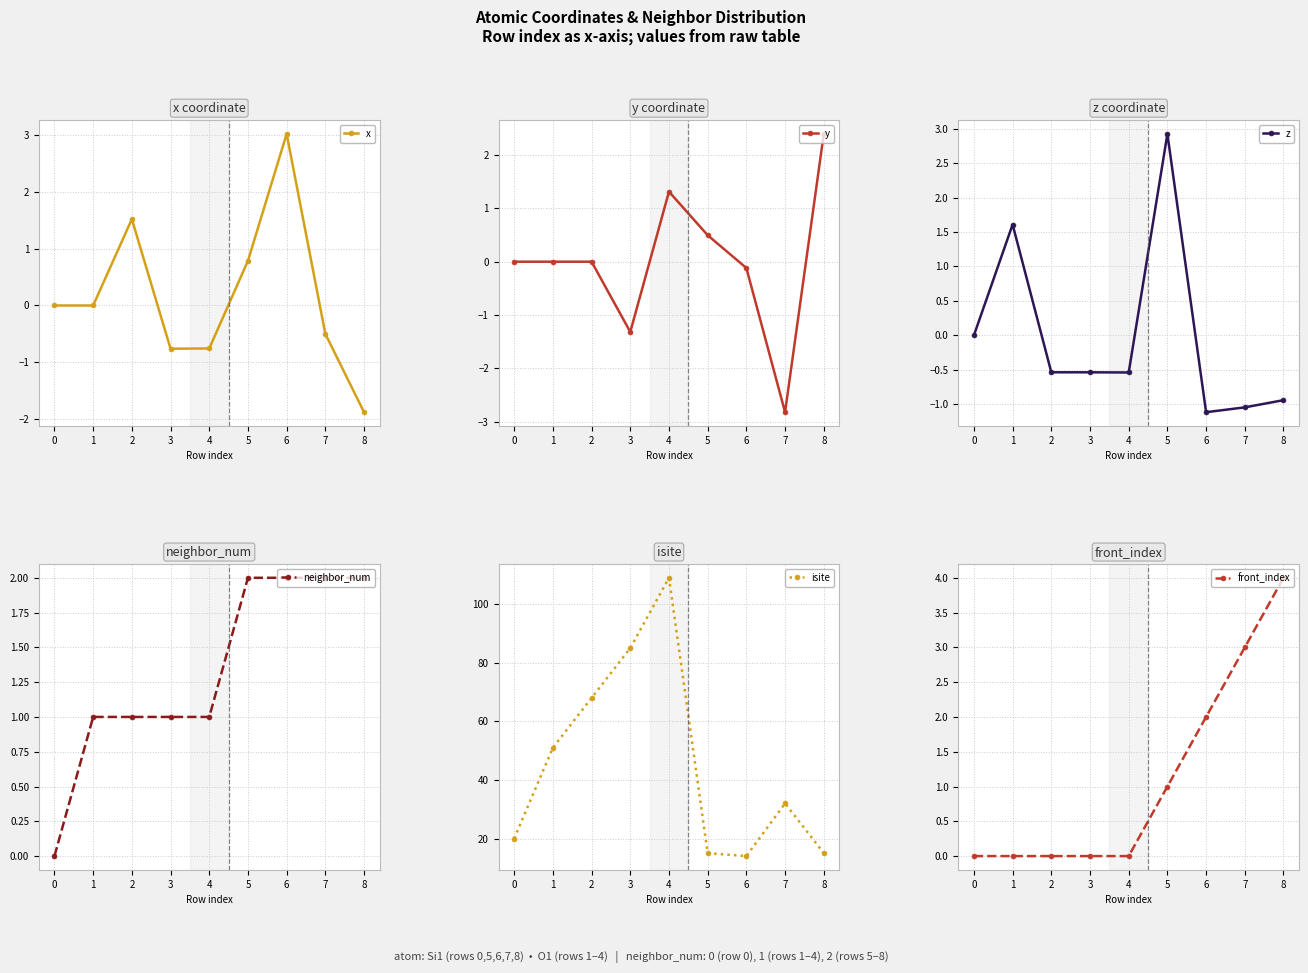

Reading right to left, transcribe all the data shown in this chart.

x: -1.9	-0.5	3.0	0.8	-0.8	-0.8	1.5	-0.0	0.0
y: 2.4	-2.8	-0.1	0.5	1.3	-1.3	0.0	0.0	0.0
z: -0.9	-1.0	-1.1	2.9	-0.5	-0.5	-0.5	1.6	0.0
neighbor_num: 2.0	2.0	2.0	2.0	1.0	1.0	1.0	1.0	0.0
isite: 15.0	32.0	14.0	15.0	109.0	85.0	68.0	51.0	20.0
front_index: 4.0	3.0	2.0	1.0	0.0	0.0	0.0	0.0	0.0